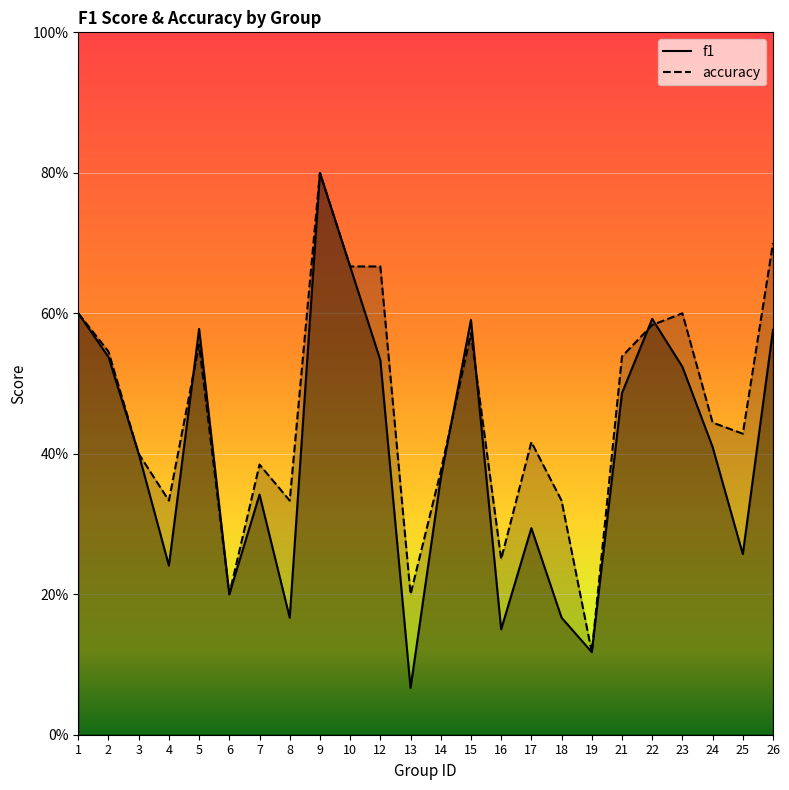

Is it true that f1 equals 0.2 at 3?

False